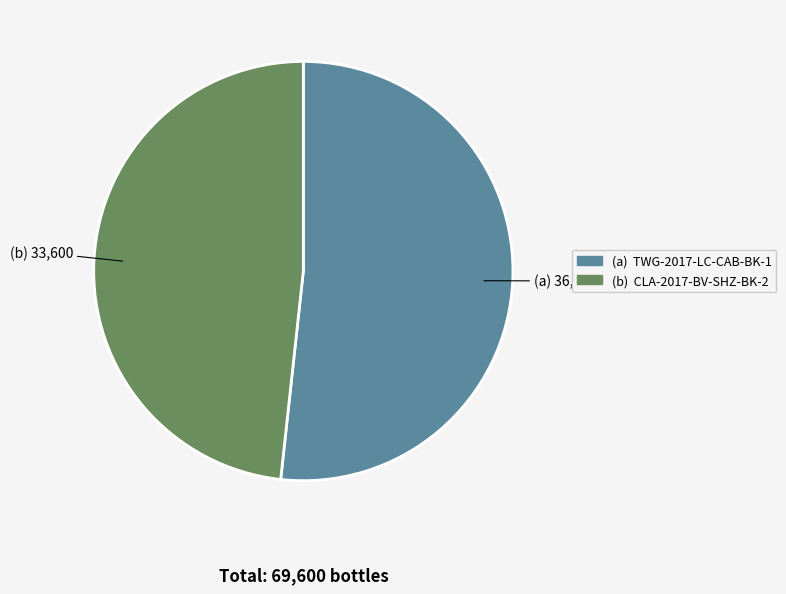

Does any single category account for the majority?

Yes